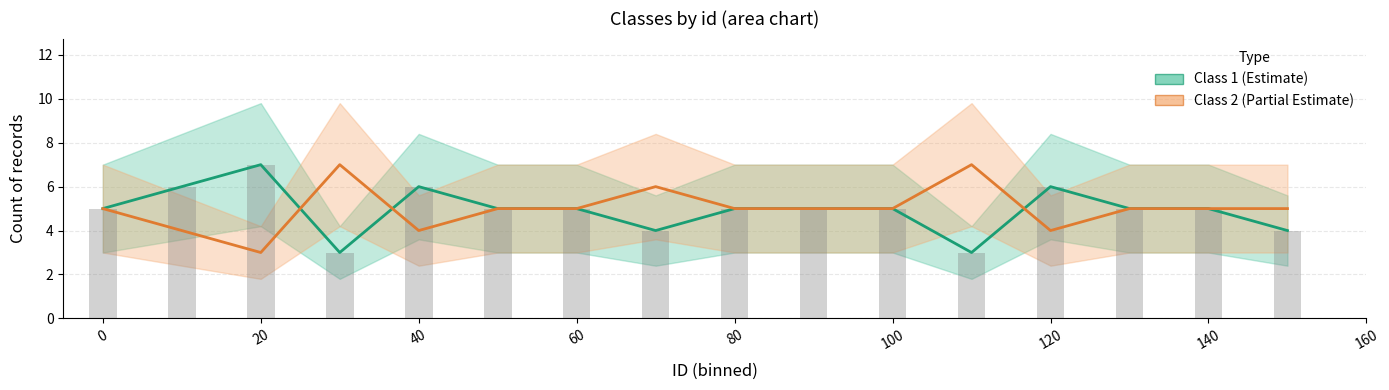

List the series in order of their overall mean, lowest first.

Class 1 (Estimate), Class 2 (Partial Estimate)